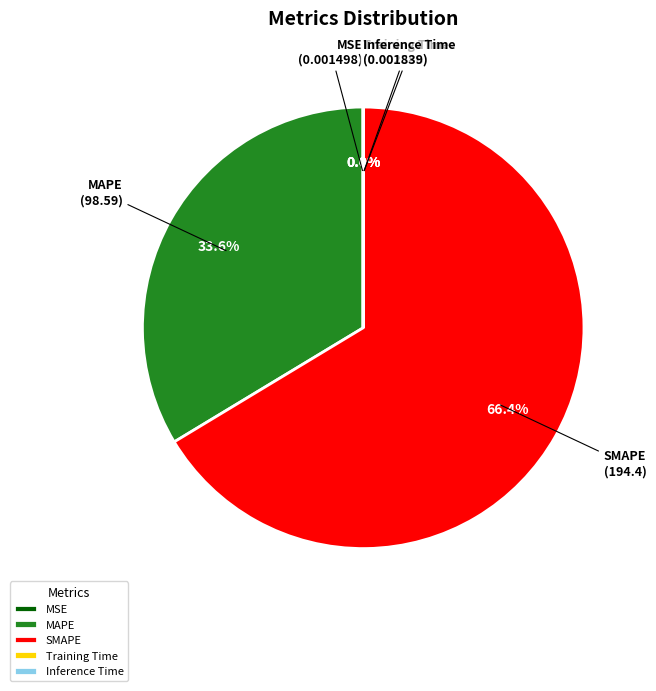

Does MAPE represent more than half of the total?

No